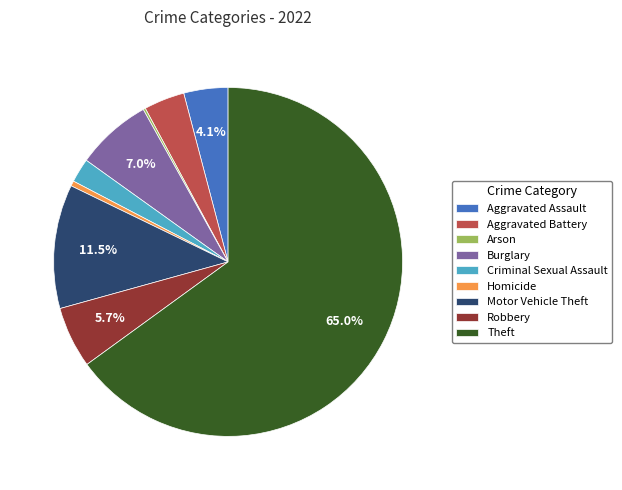

Does any single category account for the majority?

Yes